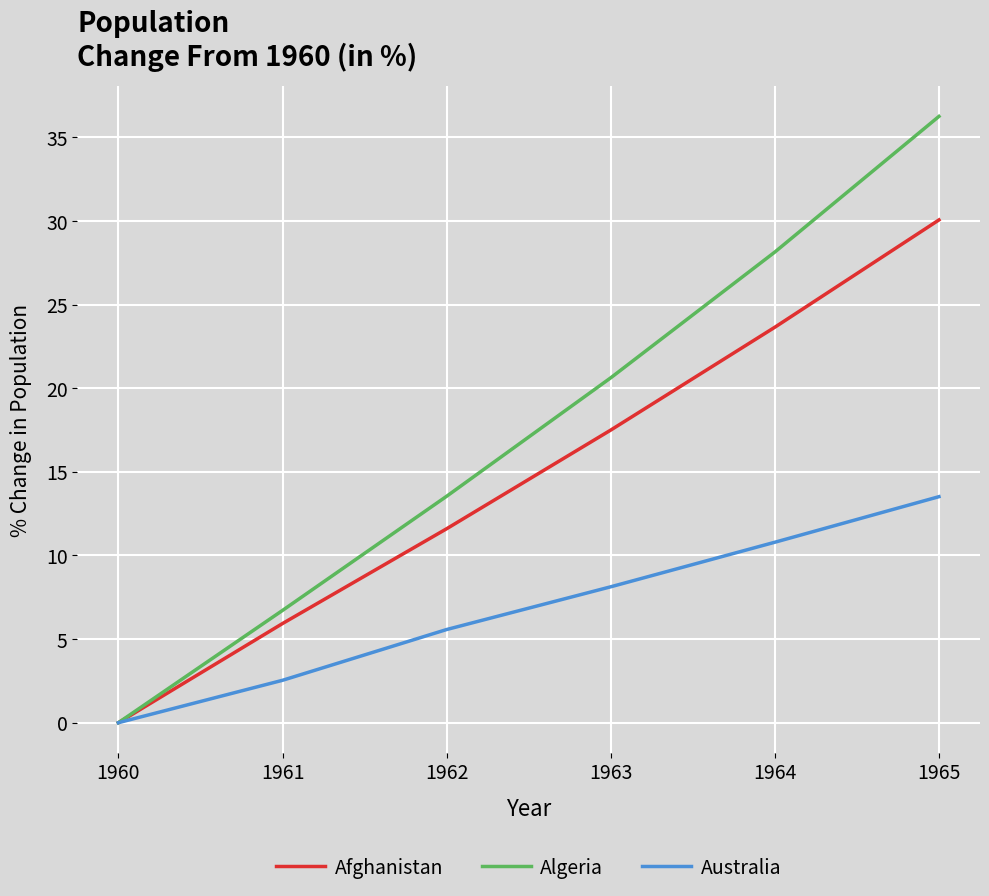

What is the difference between the second highest and second lowest values in the Australia series?

8.3